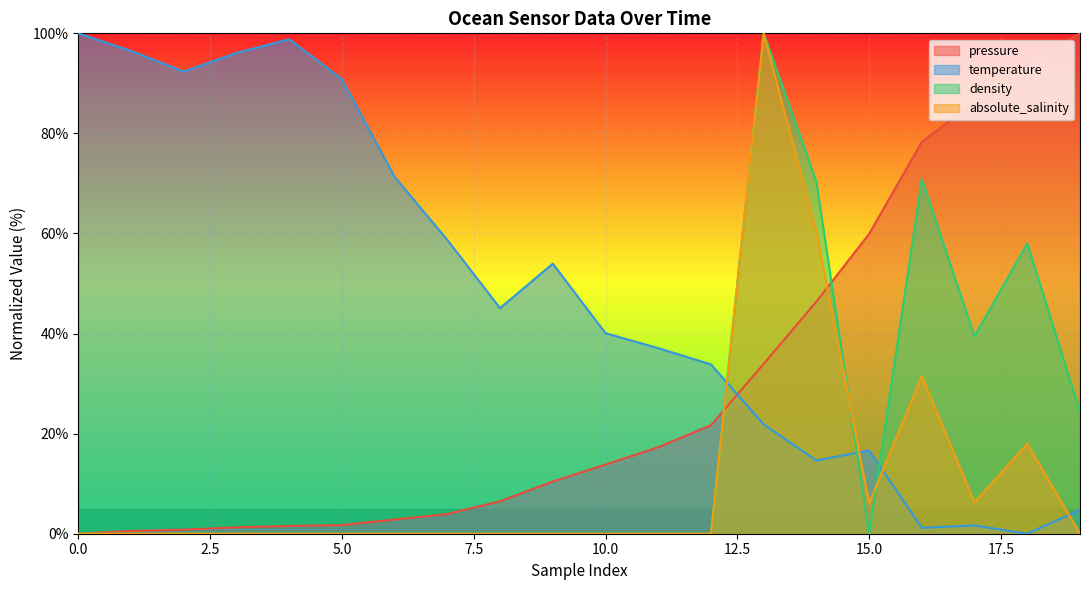

How many lines are shown in the chart?

4